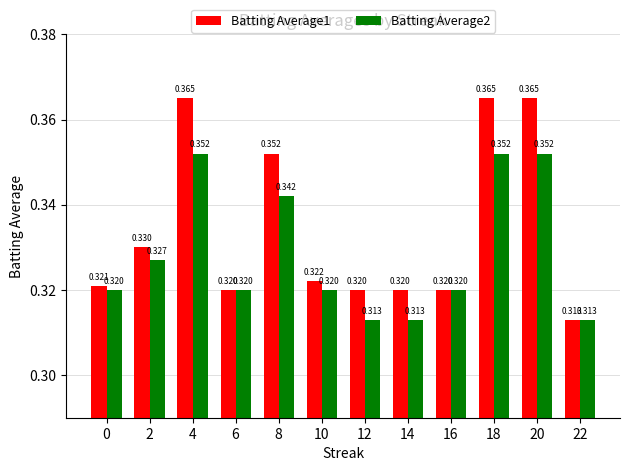

What is the sum of all Batting Average2 values?

3.9